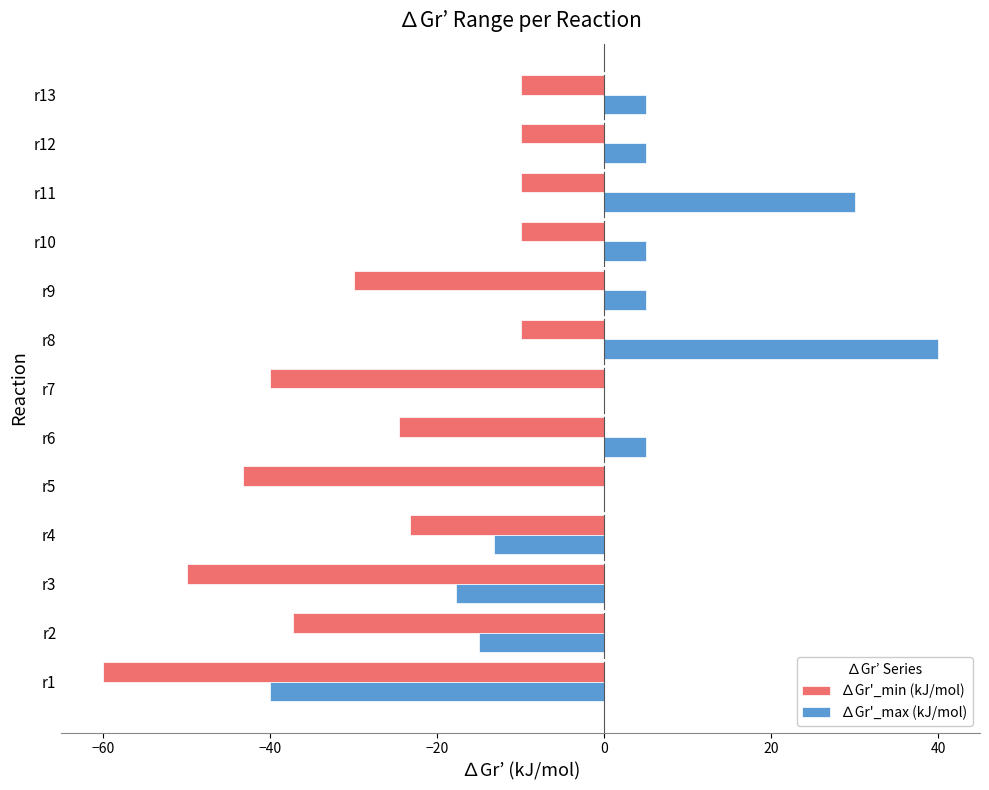

What is the maximum value shown in the chart?

40.0